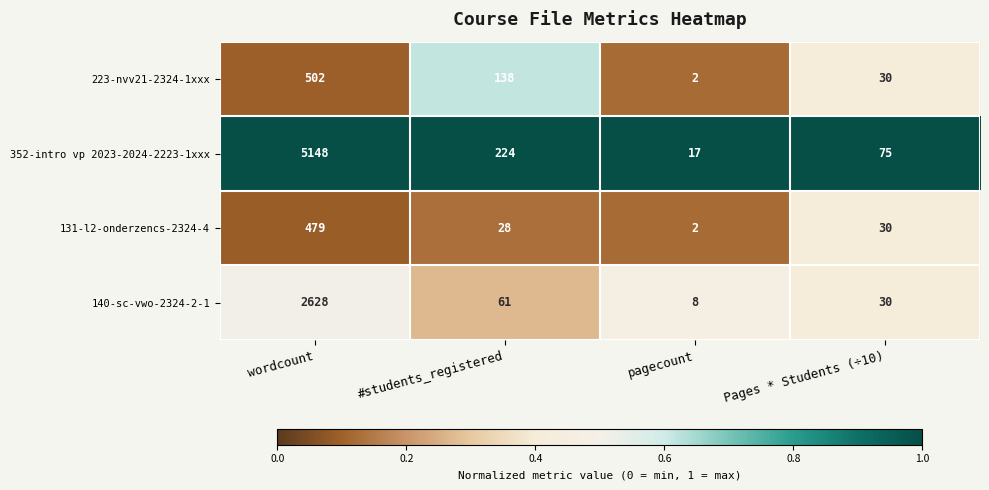

Is the value of 223-nvv21-2324-1xxx at Pages * Students (÷10) greater than the value of 131-l2-onderzencs-2324-4 at pagecount?

Yes